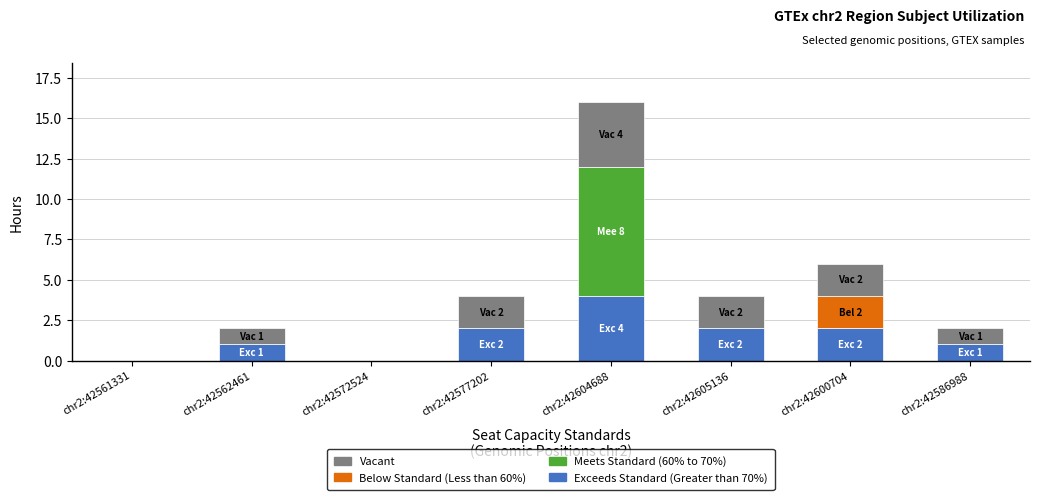

At which category is the sum across all series the highest?

chr2:42604688